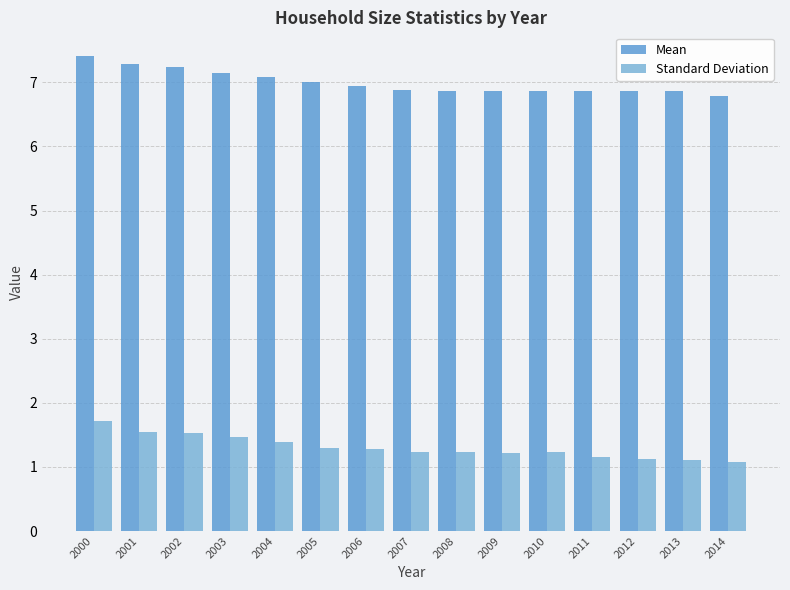

Which series has the largest total across all categories?

Mean